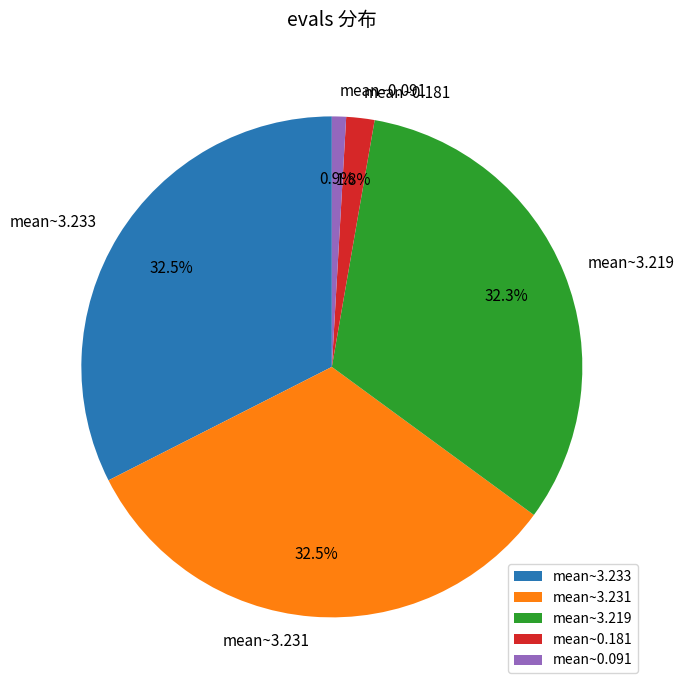

Which category has the smallest portion of the pie?

mean~0.091